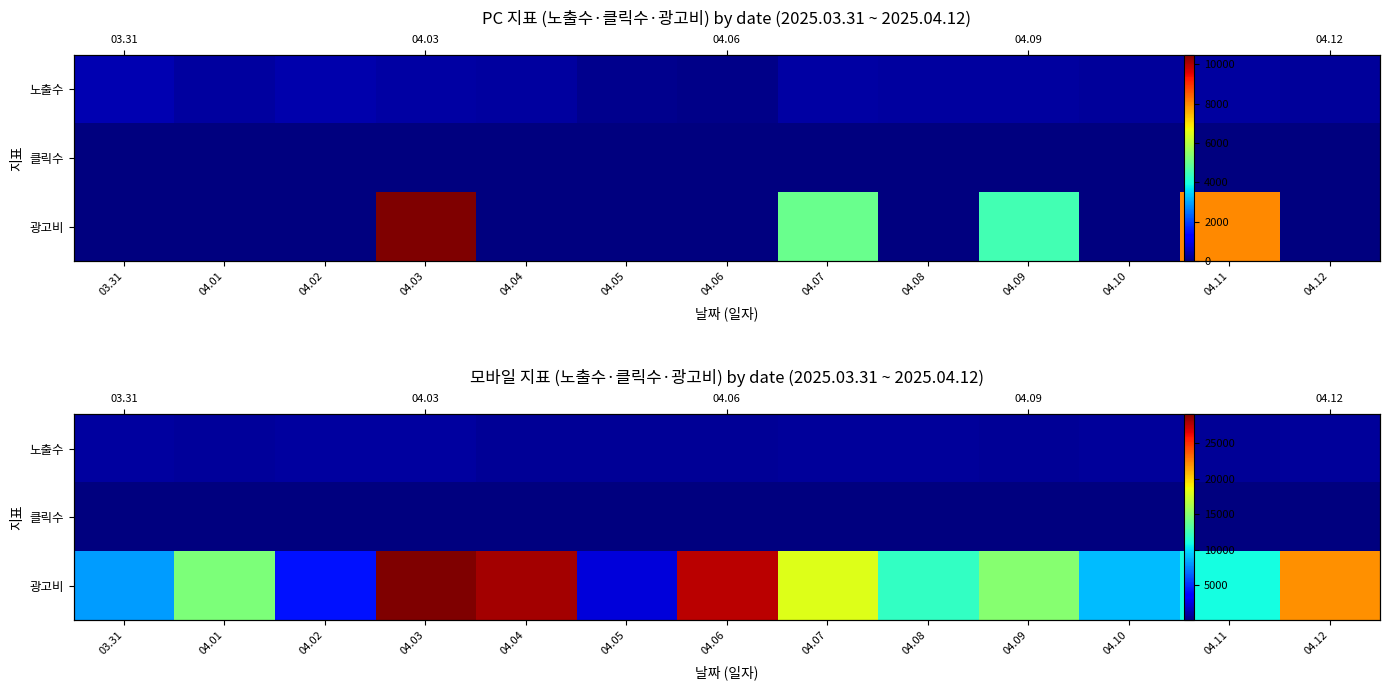

Which series has the largest total across all categories?

광고비